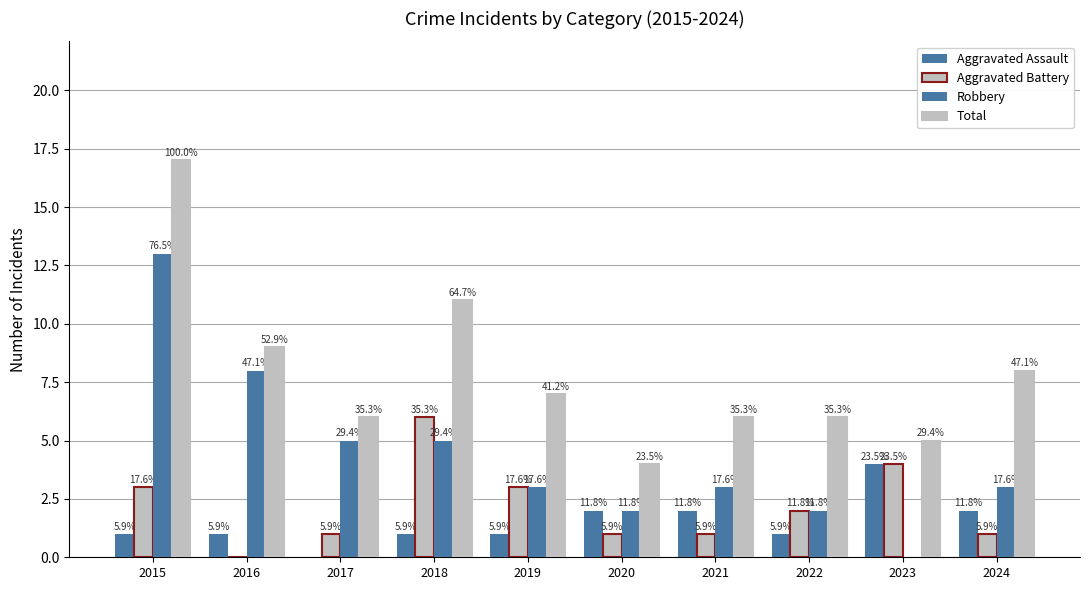

Reading left to right, extract all data points from this chart.

Aggravated Assault: 1	1	0	1	1	2	2	1	4	2
Aggravated Battery: 3	0	1	6	3	1	1	2	4	1
Robbery: 13	8	5	5	3	2	3	2	0	3
Total: 17	9	6	11	7	4	6	6	5	8